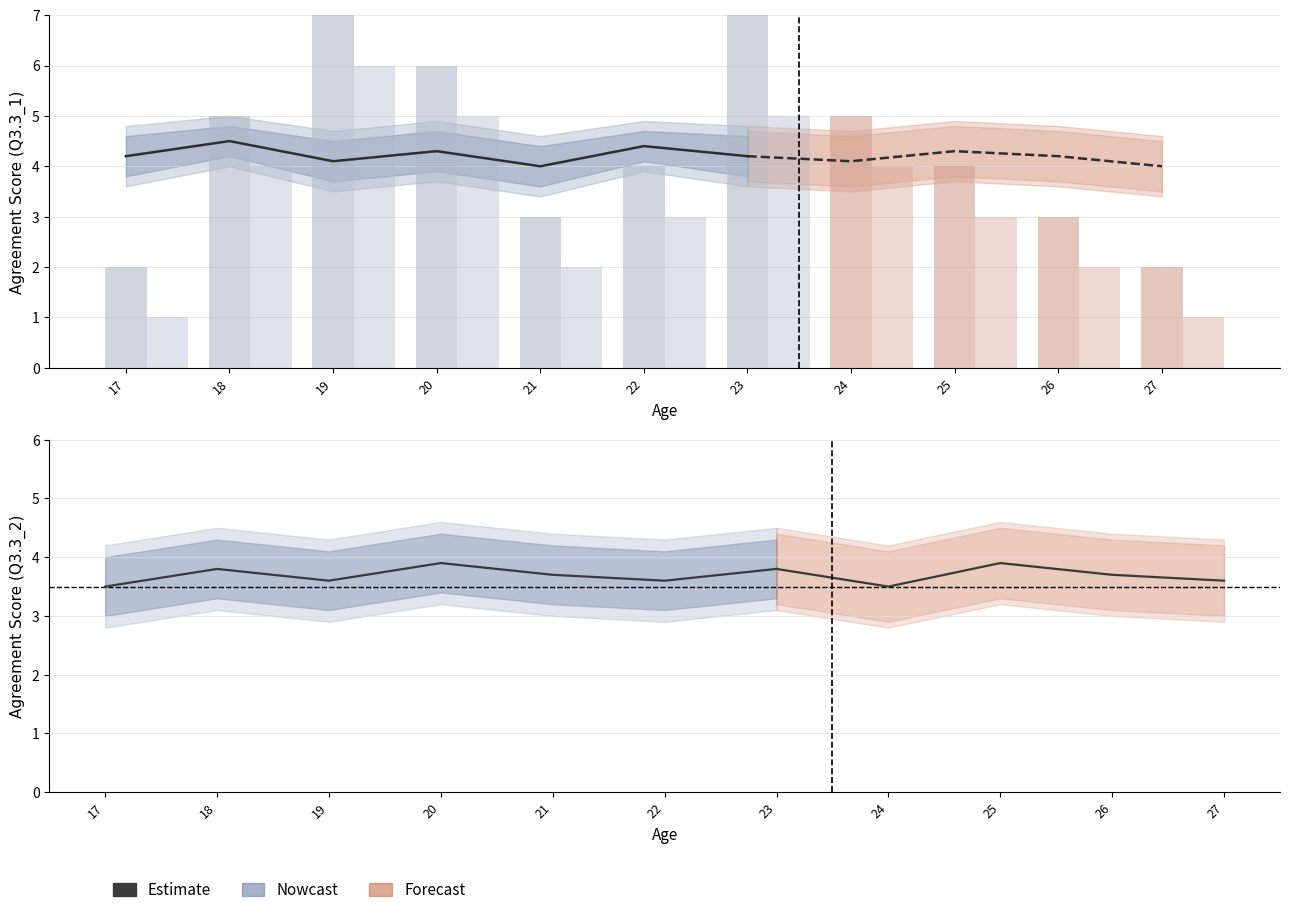

True or false: the data shows 3.6 at 22.

True